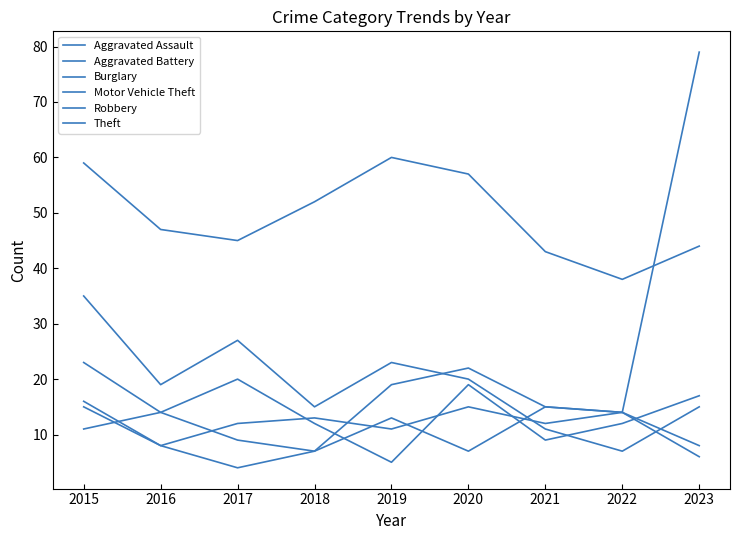

At which label does Motor Vehicle Theft first exceed 13?

2015